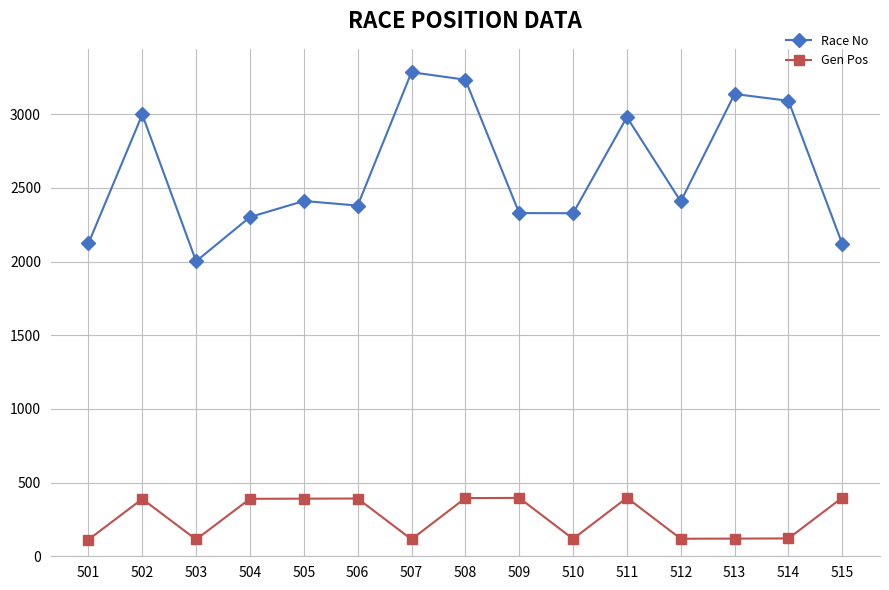

Rank the series by their average value, from highest to lowest.

Race No, Gen Pos